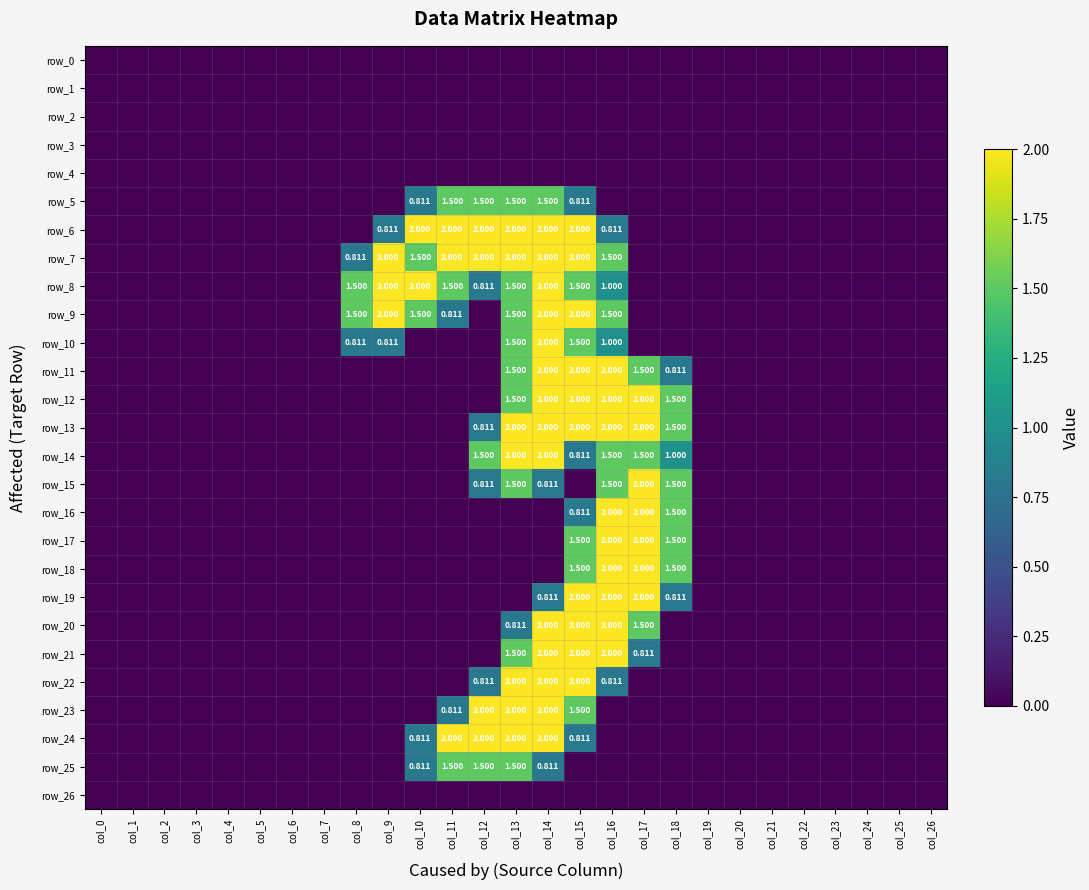

How many values in row_11 are above zero?

6